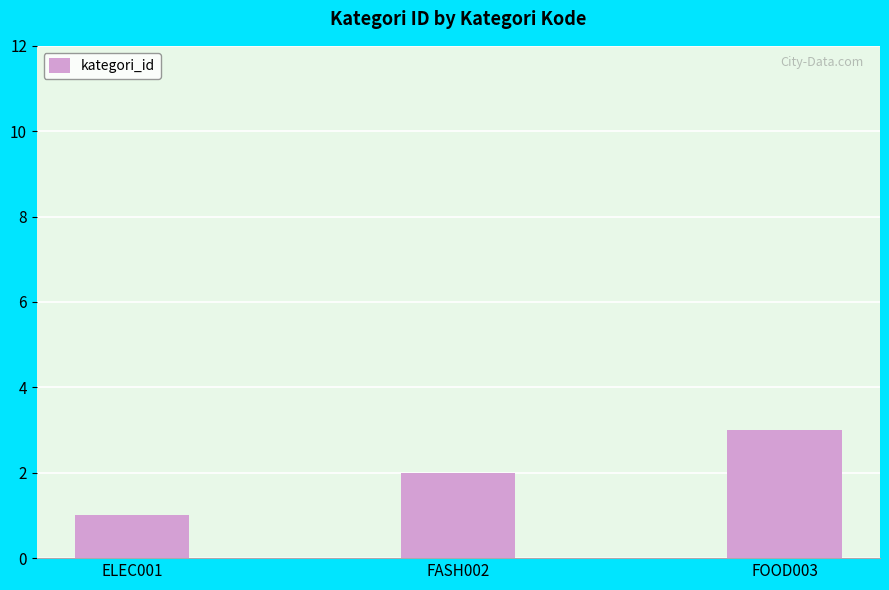

At which label is the value closest to 2?

FASH002